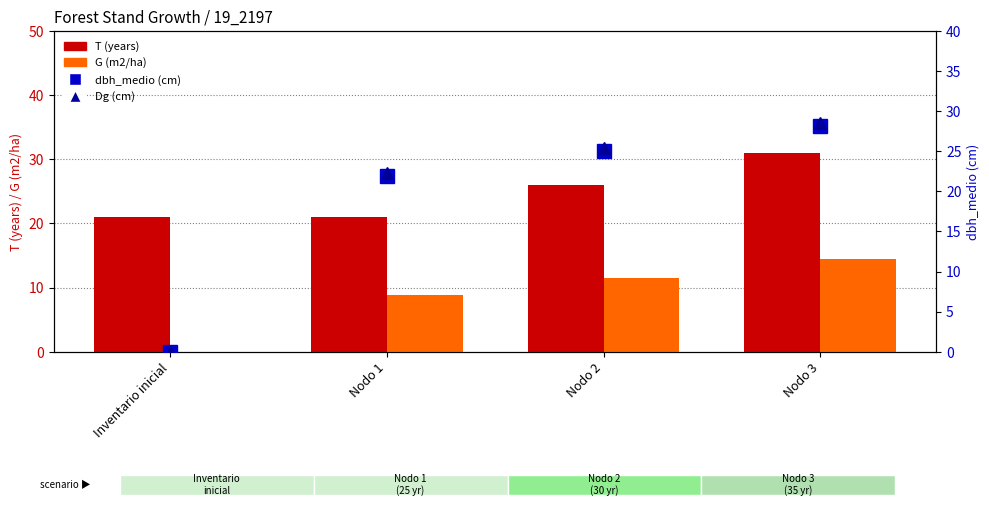

Which category has the highest value across all series?

Nodo 3